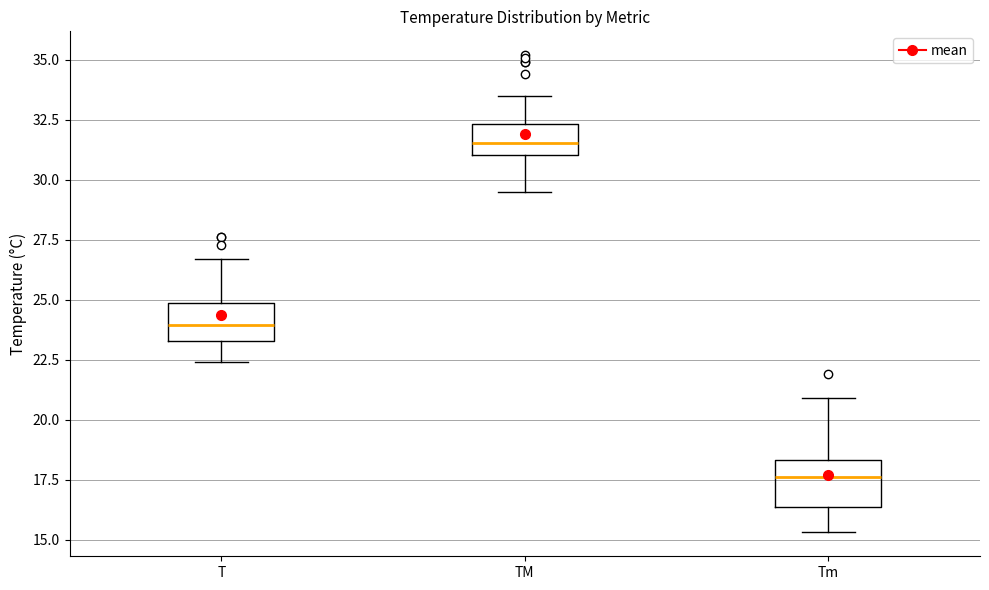

Reading left to right, read every box against the y-axis: the position of its median line, the range the box covers, and the ends of its whiskers. The values are not printed on the chart, so give them approximately, as read against the axis.

T: median 24.0, box 23.5 to 25.0, whiskers 22.5 to 26.5
TM: median 31.5, box 31.0 to 32.5, whiskers 29.5 to 33.5
Tm: median 17.5, box 16.5 to 18.5, whiskers 15.5 to 21.0